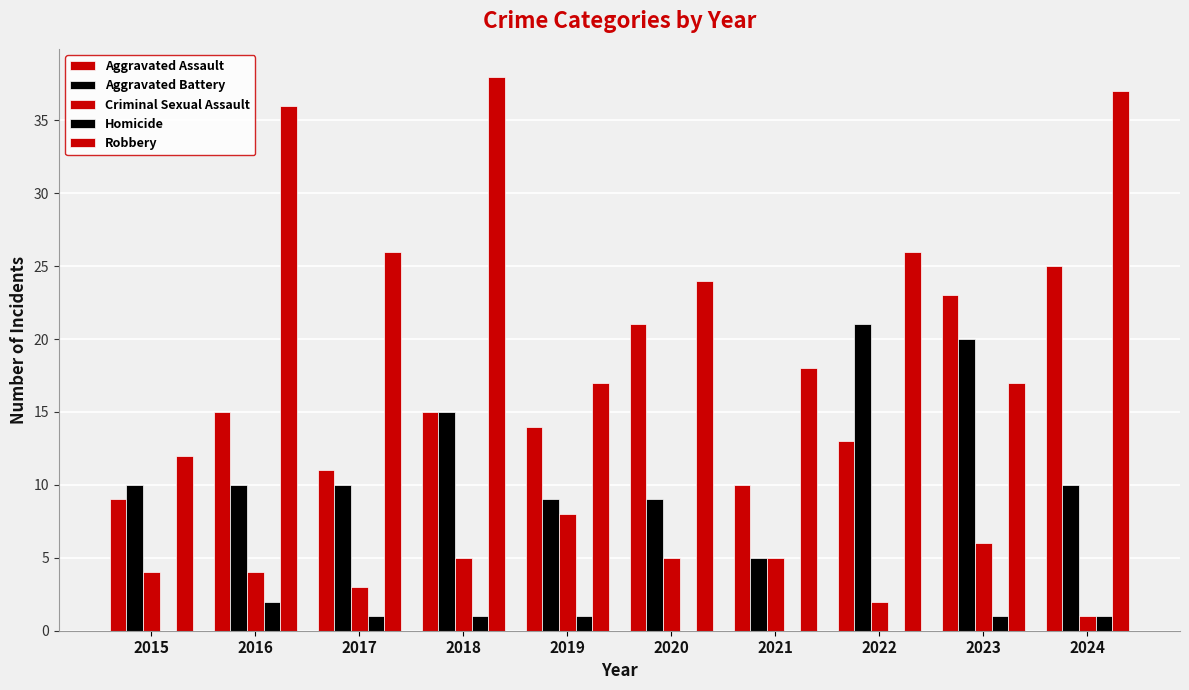

Are the bars grouped side by side (vs. stacked)?

Yes